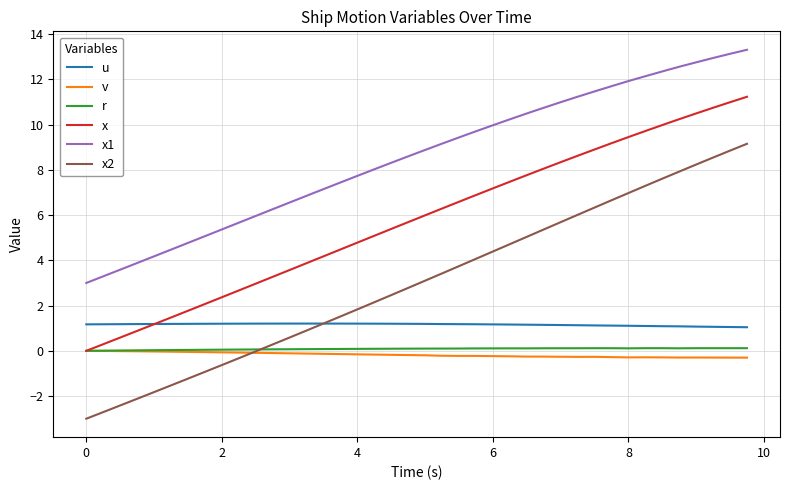

Which series has the widest spread of values?

x2